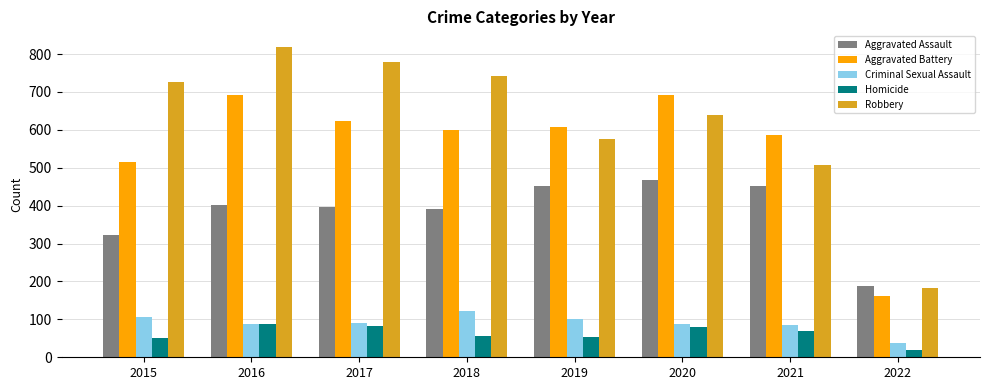

What is the value of the Aggravated Assault bar at the 5th from the left?

452